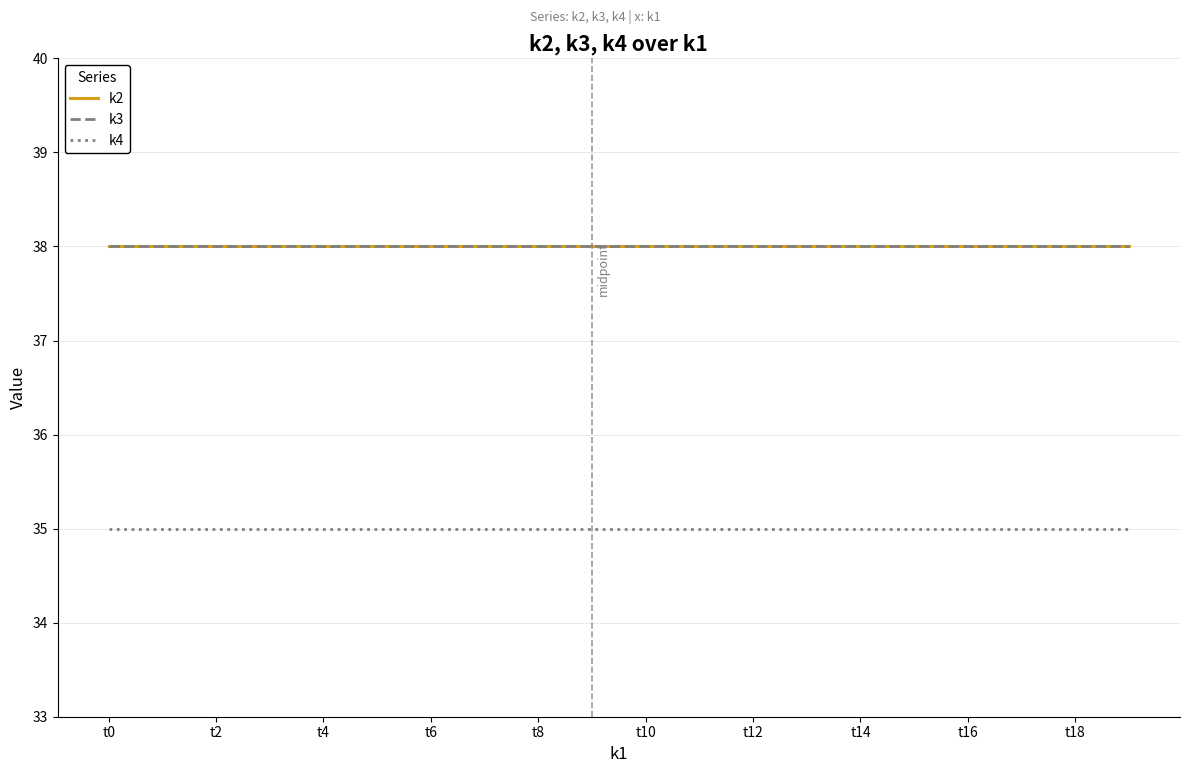

Rank the series by their maximum value, from lowest to highest.

k4, k2, k3